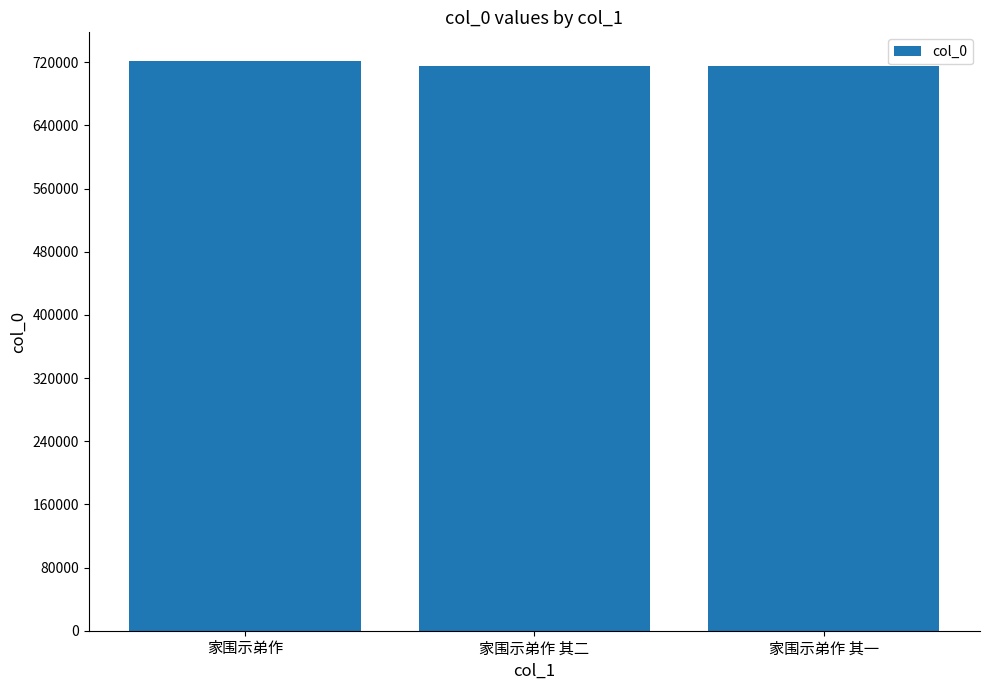

Which has a higher value, 家围示弟作 or 家围示弟作 其二?

家围示弟作